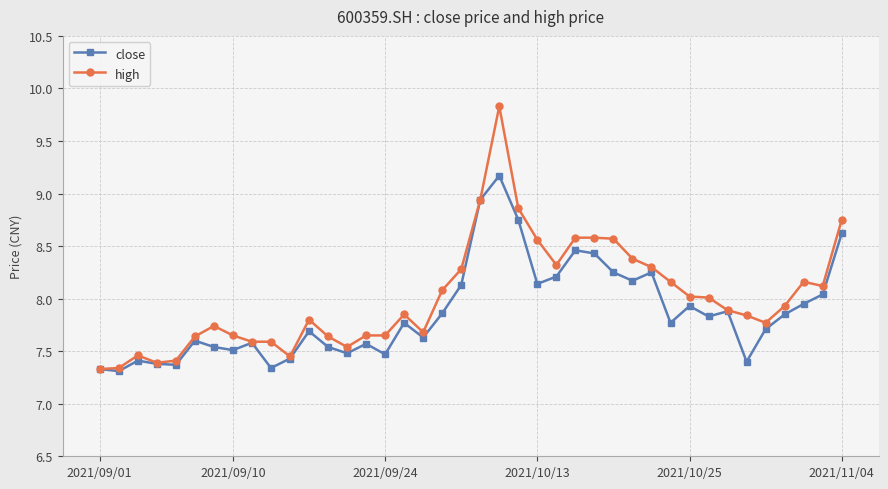

True or false: close has more than 2 interior local peaks.

True